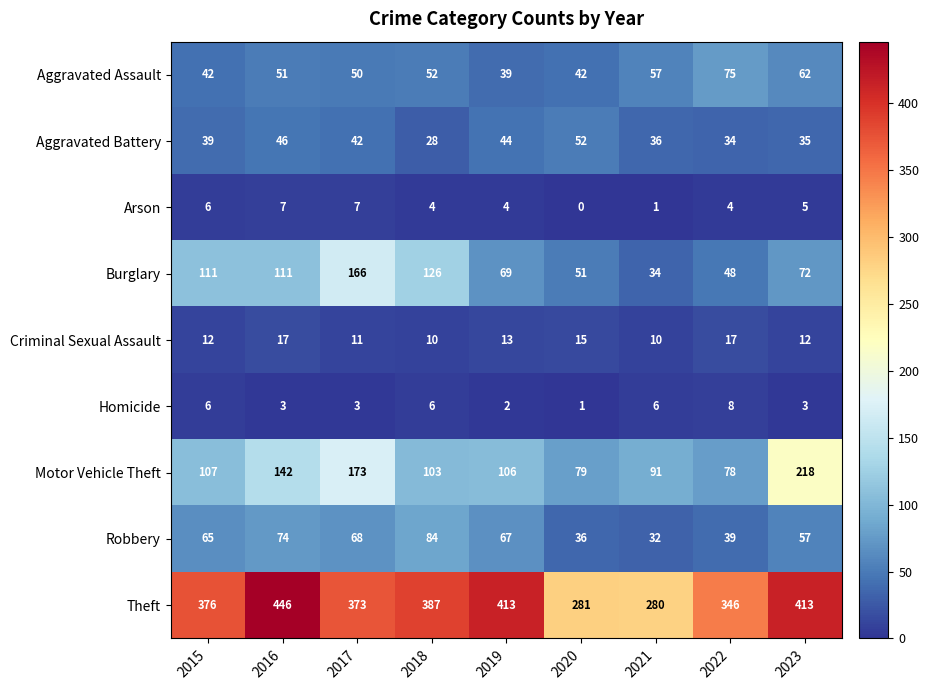

At which label is Aggravated Battery closest to 40?

2015